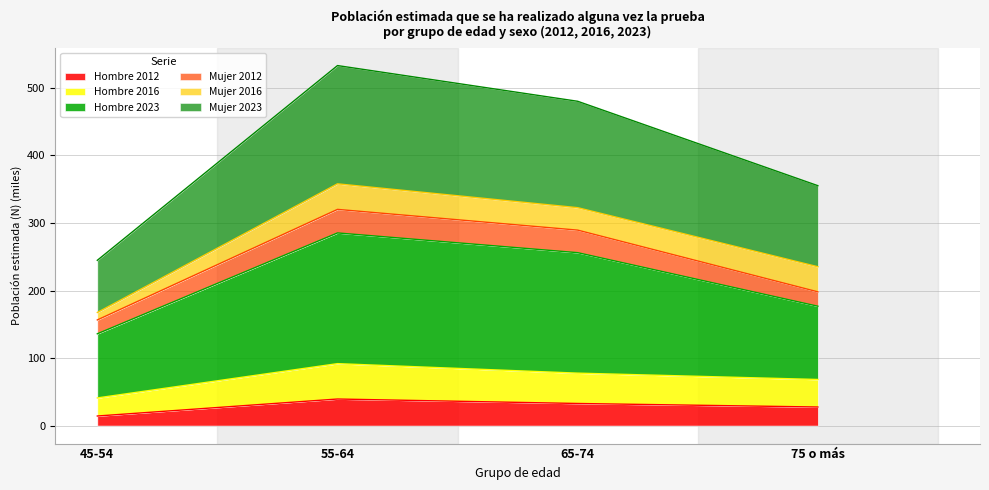

How many lines are shown in the chart?

6